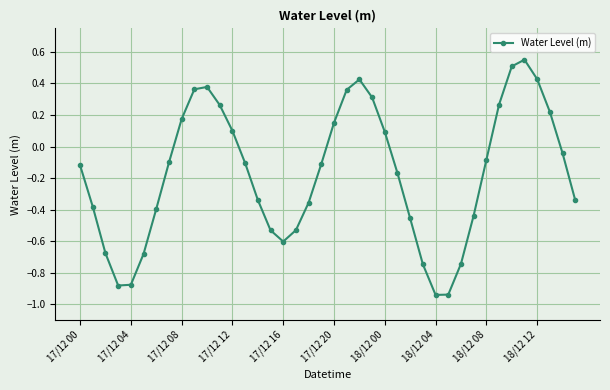

How many points are lower than both their immediate neighbors (excluding endpoints)?

3